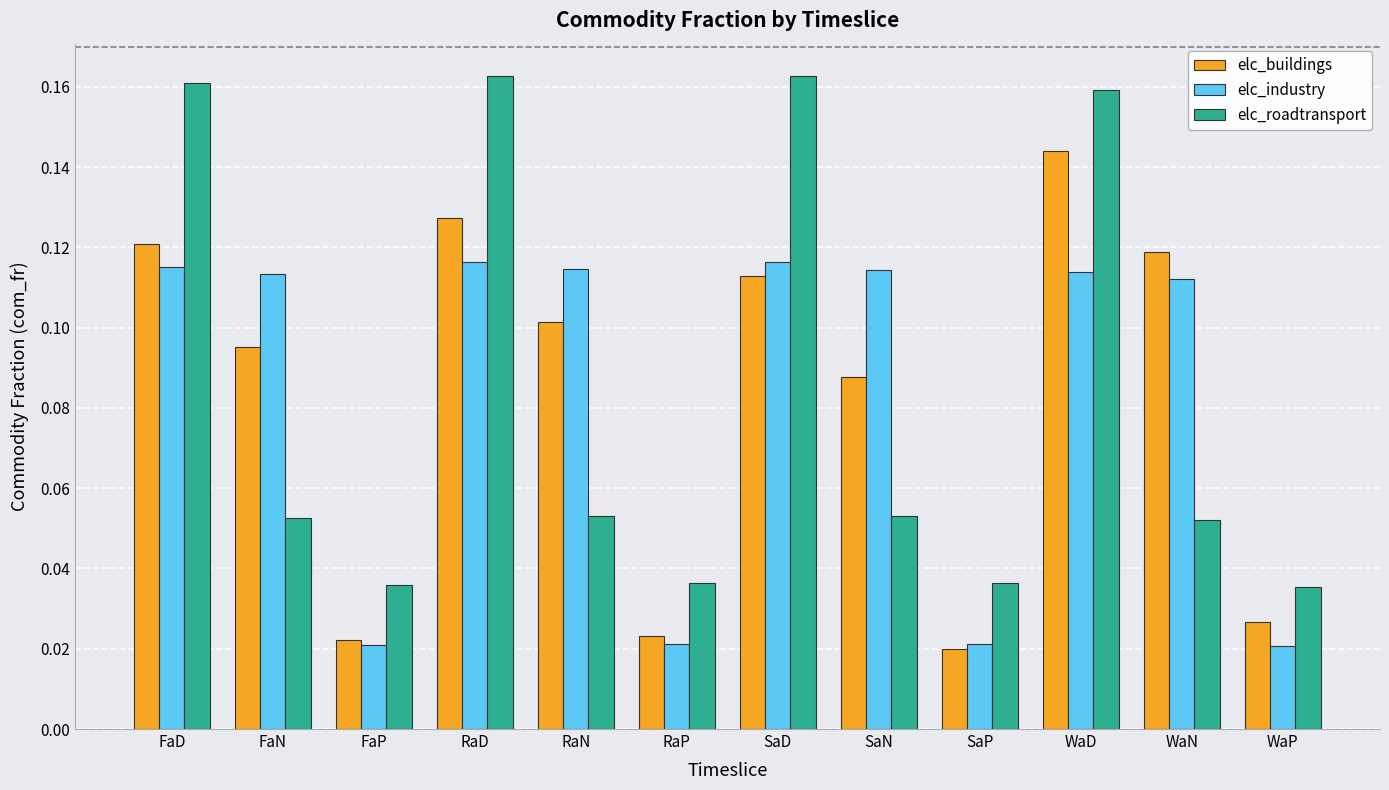

What are all the series names shown in the legend?

elc_buildings, elc_industry, elc_roadtransport